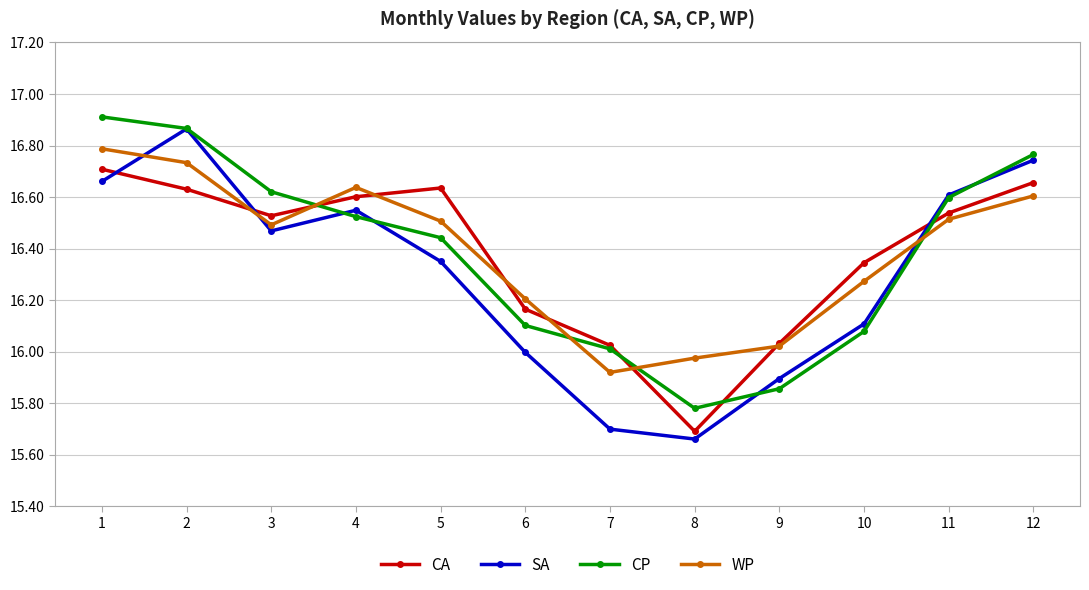

How many values in the WP series exceed 16?

10